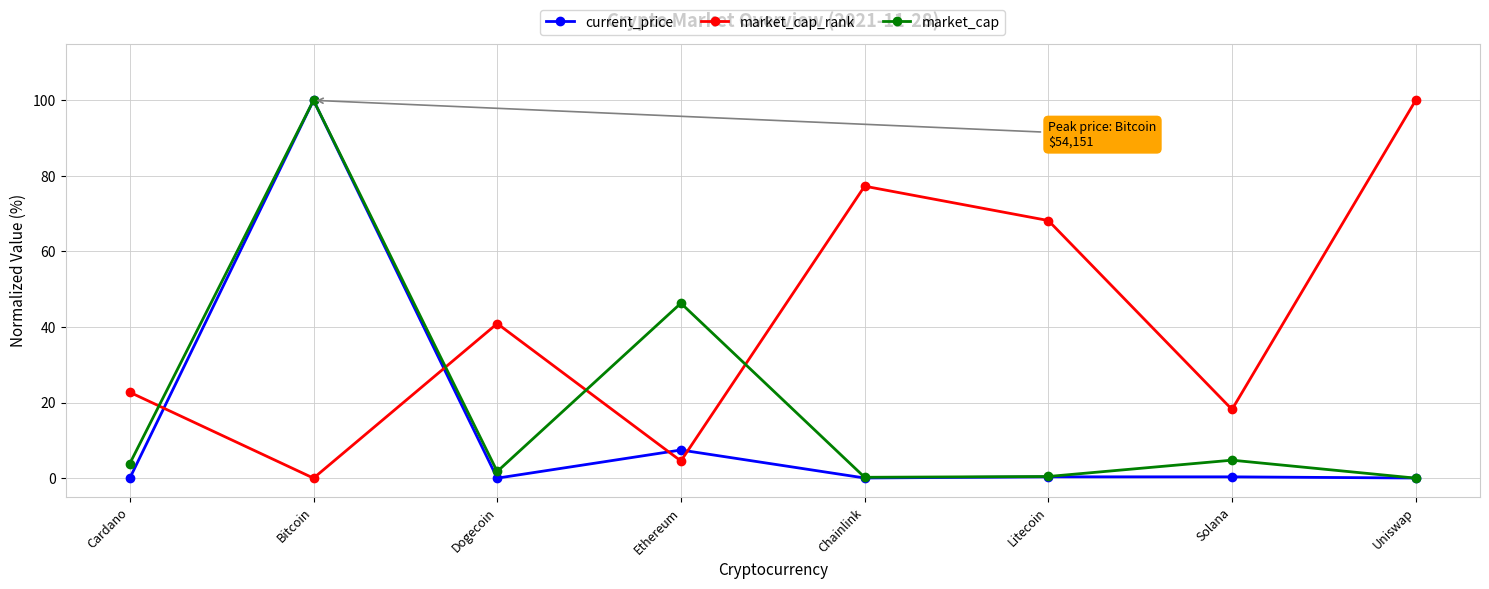

Which series changed the most between Dogecoin and Uniswap?

market_cap_rank